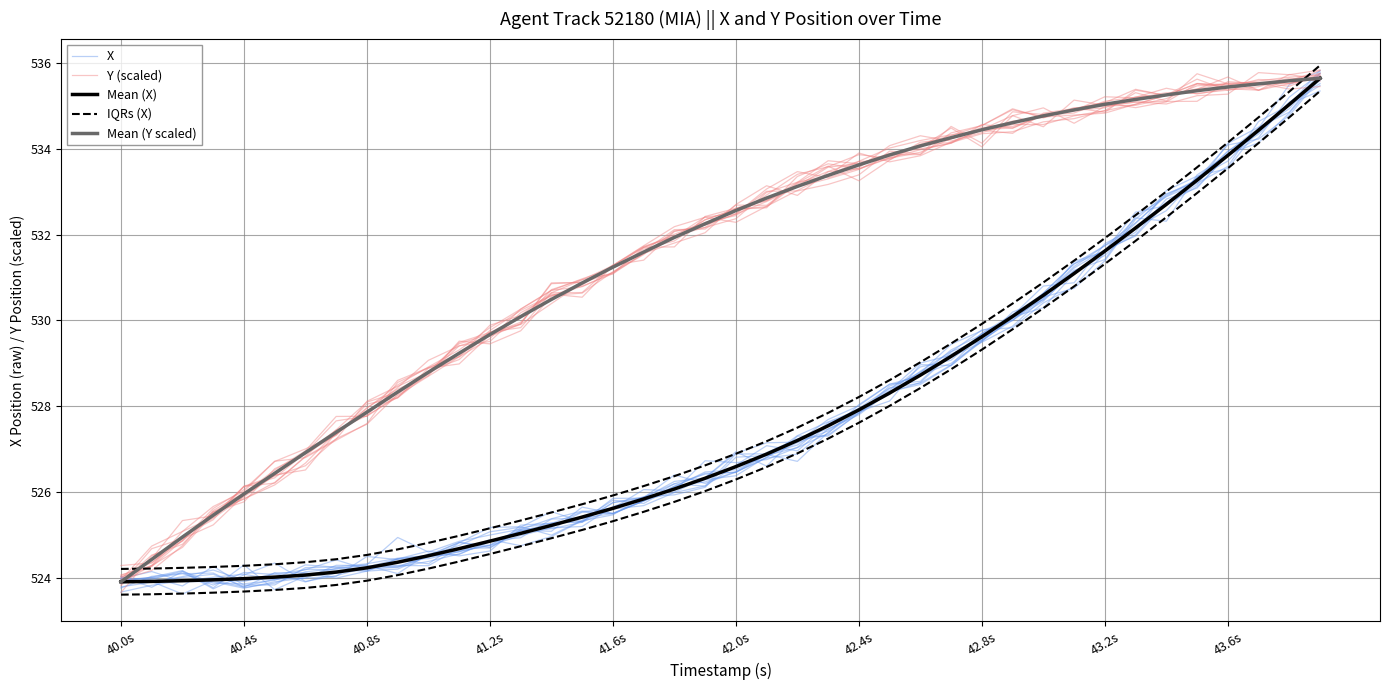

What is the difference between the maximum and second lowest values in the Mean (X) series?

11.7